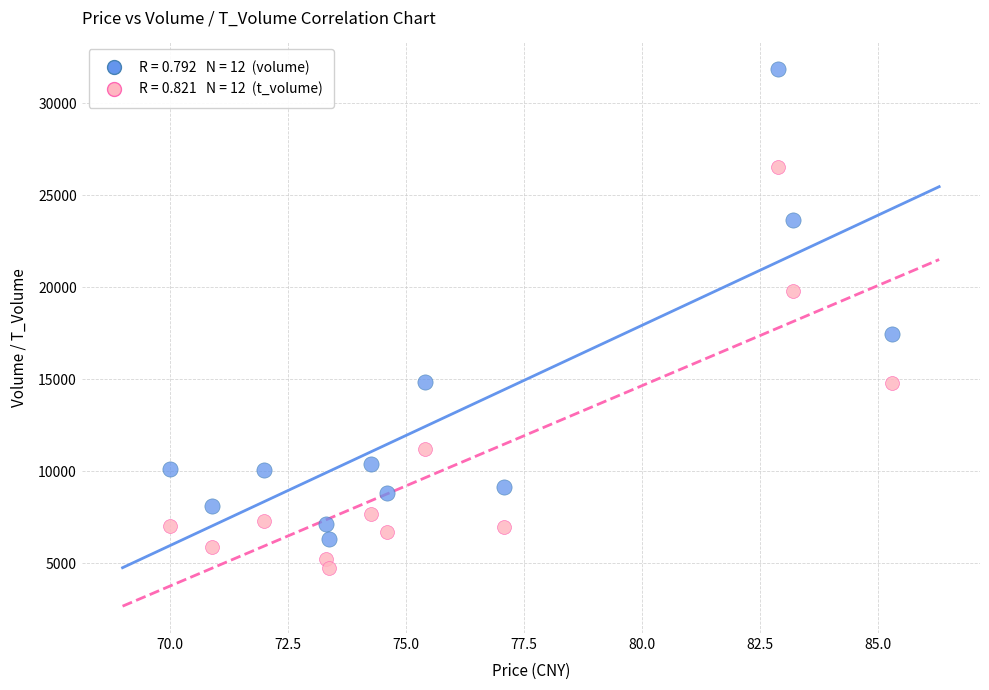

Across all series, what Y value is closest to 18294?

17456